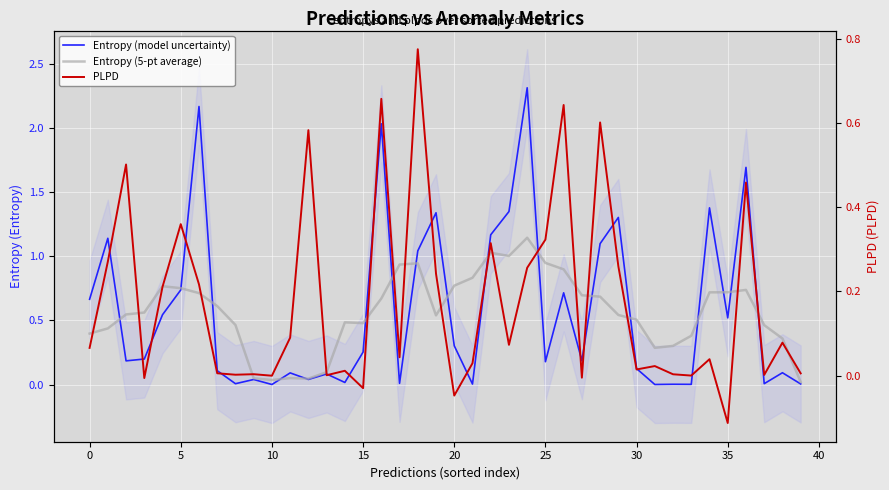

Which series changed the most between 5 and 12?

Entropy (5-pt average)